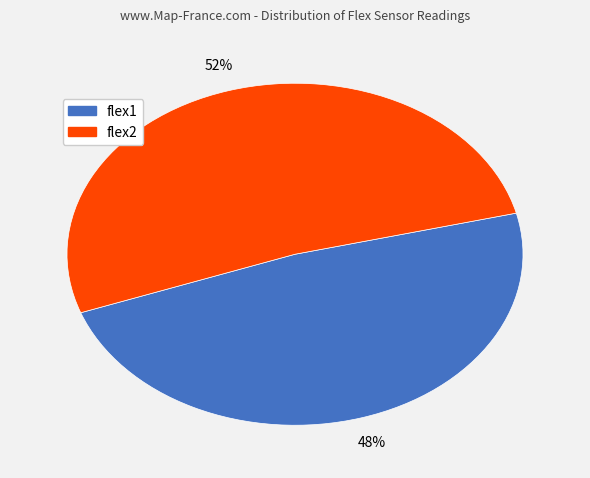

Do flex1 and flex2 together represent more than half of the pie?

Yes